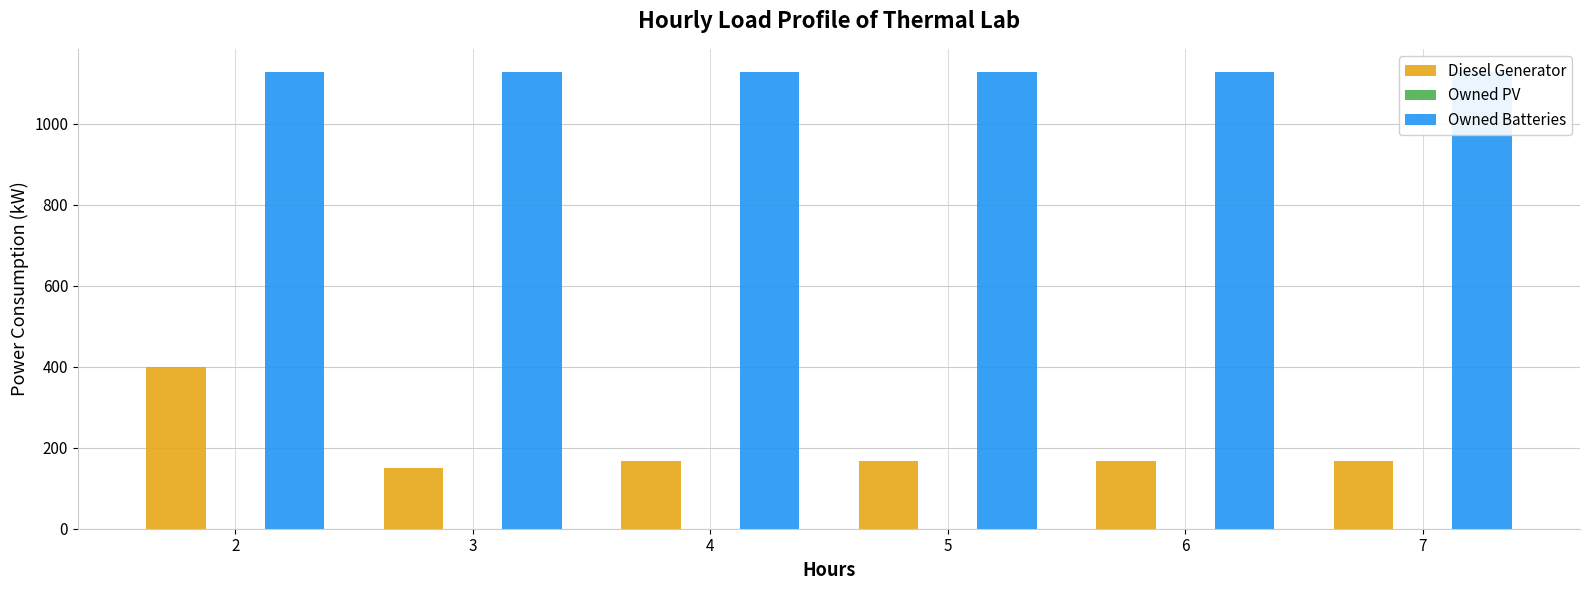

The value of Owned Batteries at 4 is 1129. True or false?

True